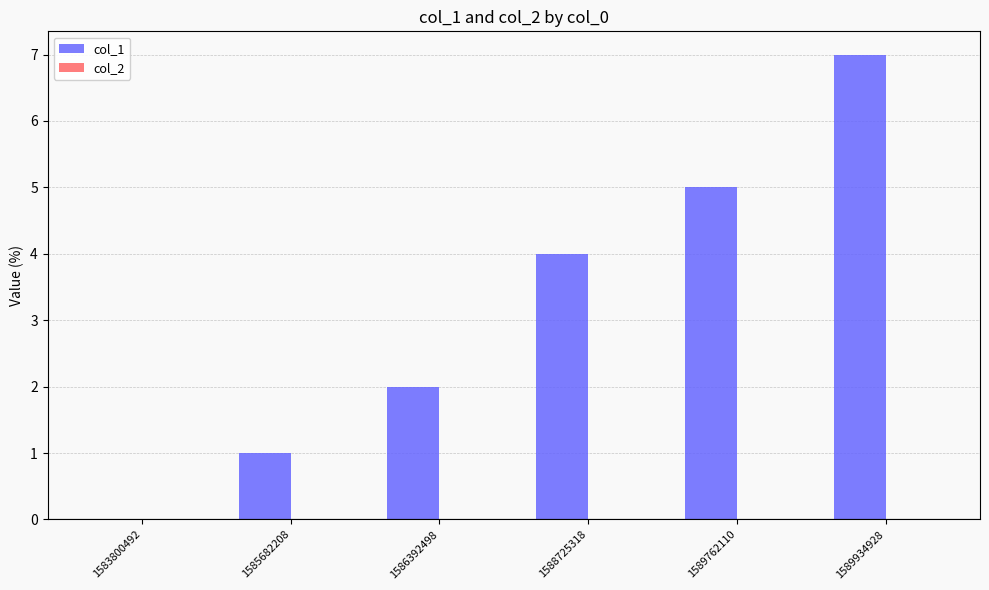

Which label corresponds to the largest value in the chart?

1589934928